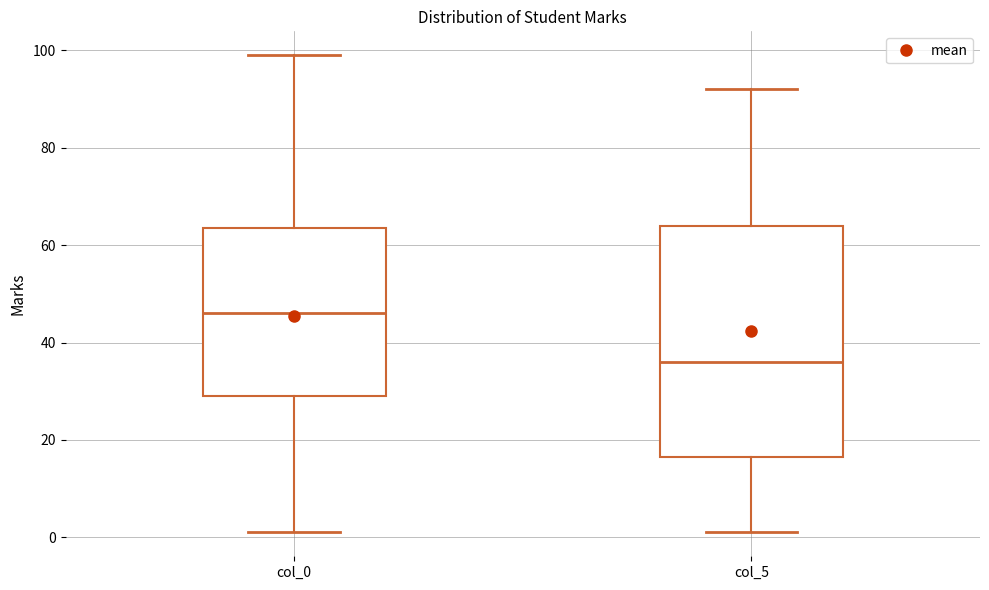

Where is the upper edge of the box for col_5 on the y-axis? The values are not printed on the chart, so give them approximately, as read against the axis.

64